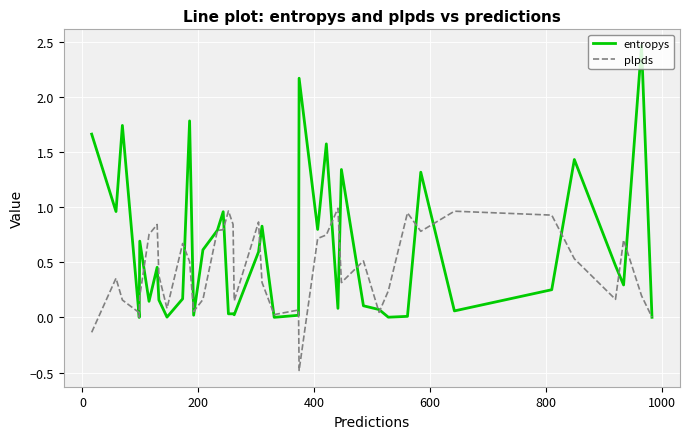

Rank the series by their average value, from lowest to highest.

plpds, entropys